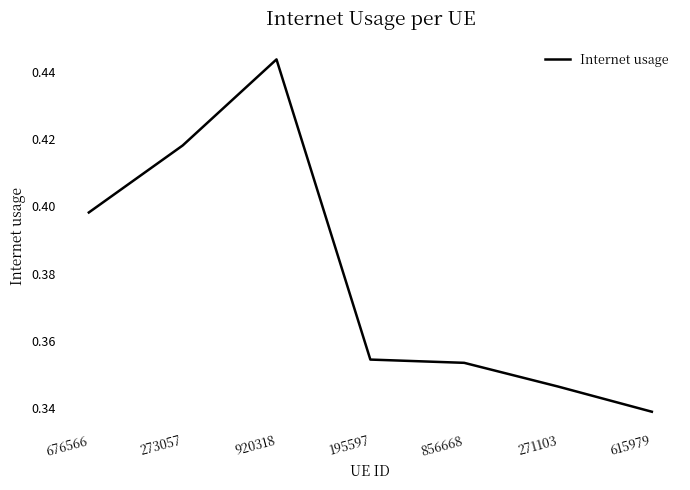

Where is the first local maximum?

920318